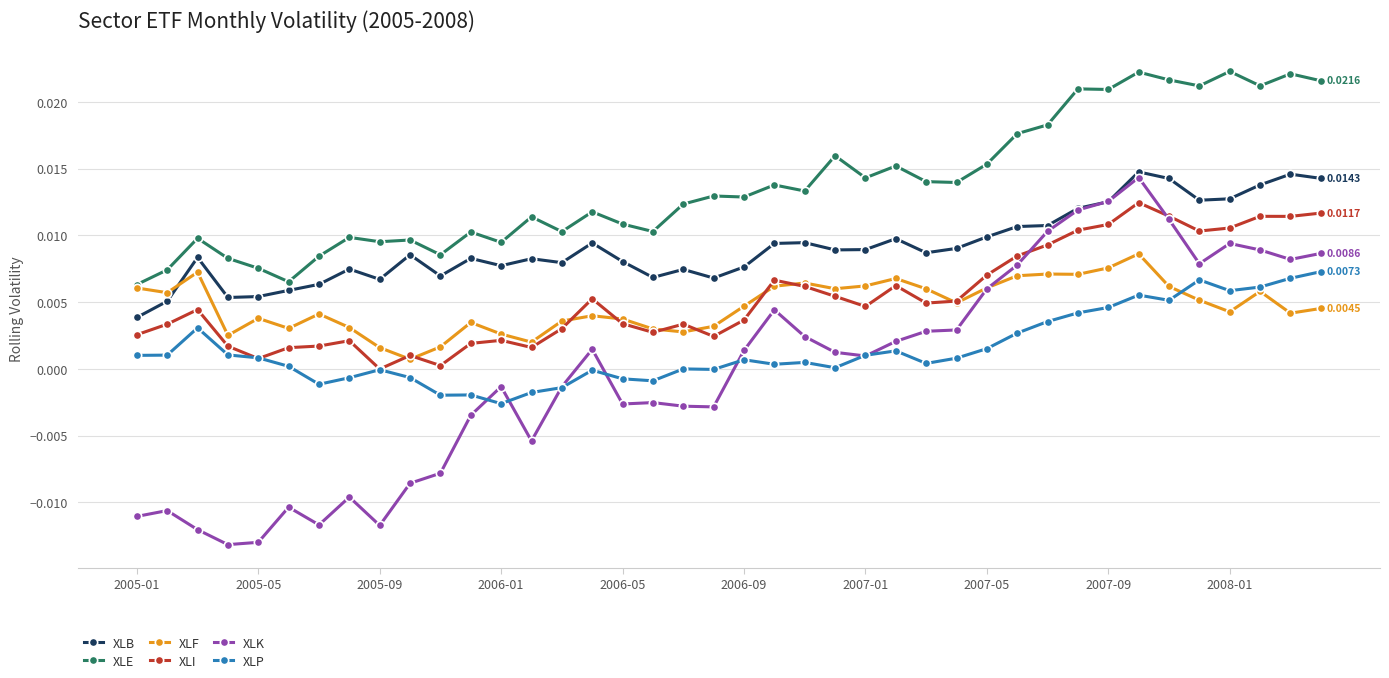

List the series in order of their peak value, highest first.

XLE, XLB, XLK, XLI, XLF, XLP